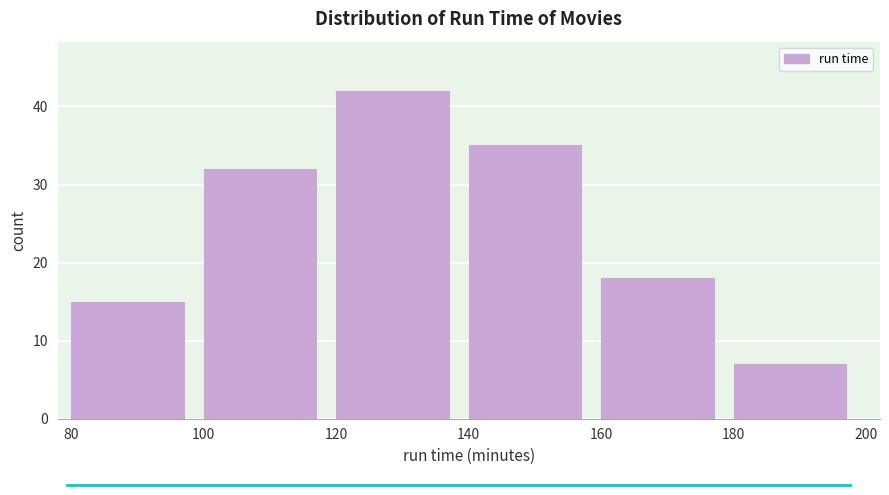

Reading left to right, list every bar in this chart as the range it spans on the x-axis followed by its height. The values are not printed on the chart, so give them approximately, as read against the axis.

80 to 100: 15
100 to 120: 32
120 to 140: 42
140 to 160: 35
160 to 180: 18
180 to 200: 7